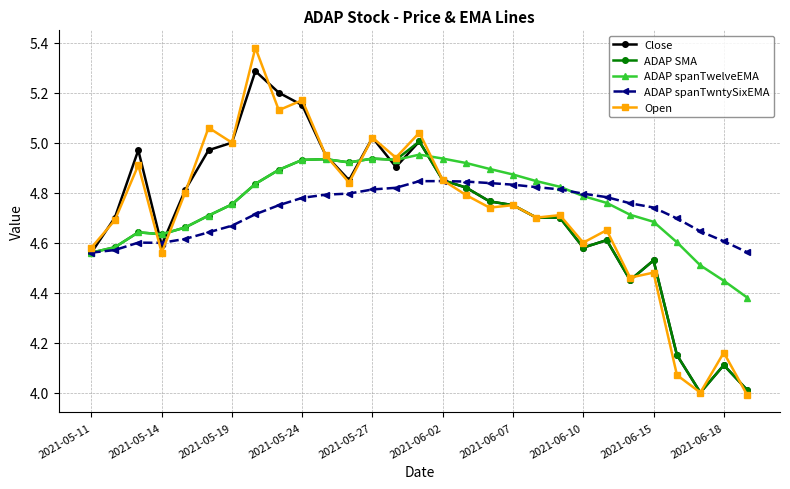

Which series has the widest spread of values?

Open